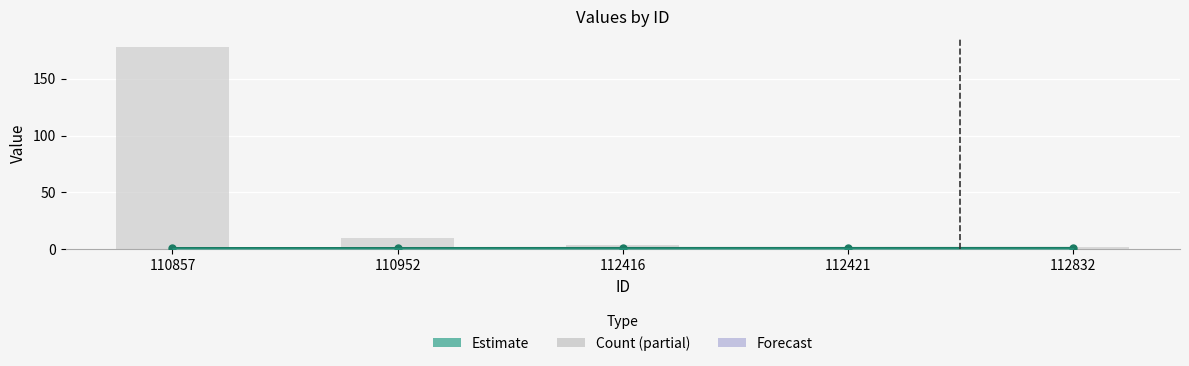

Which label corresponds to the smallest value in the chart?

110857